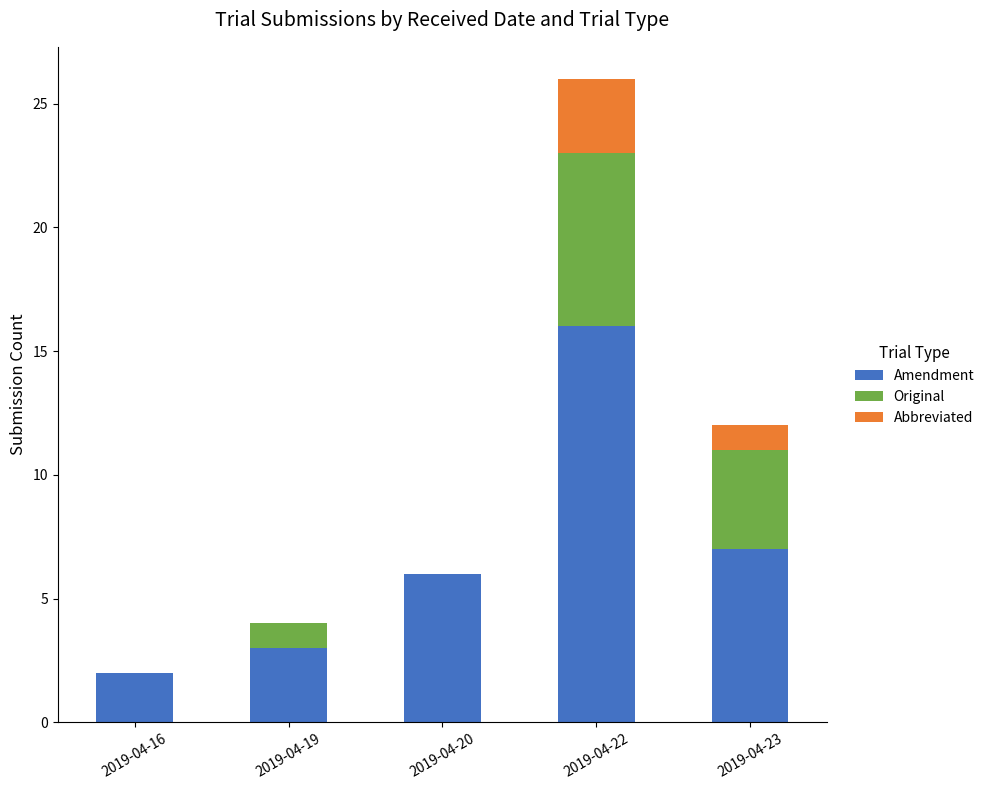

Reading left to right, list the values for the Amendment series.

2019-04-16=2	2019-04-19=3	2019-04-20=6	2019-04-22=16	2019-04-23=7